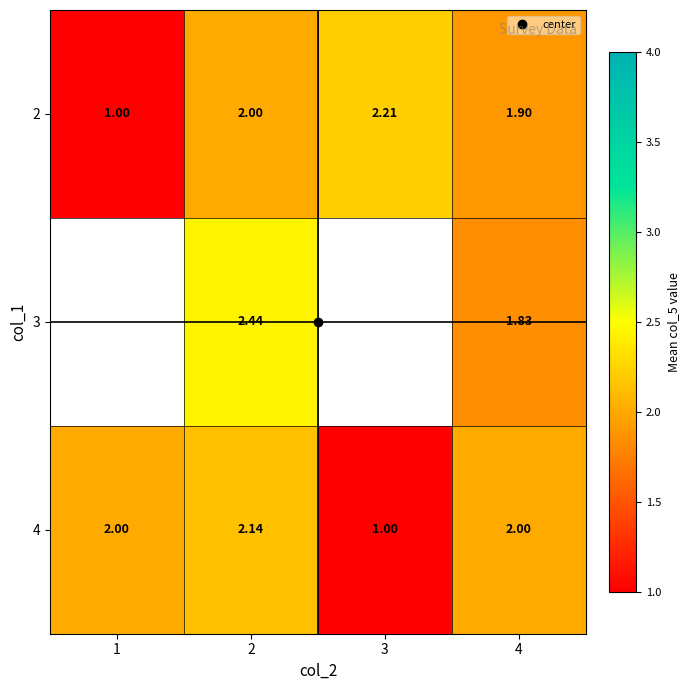

Which has a higher value, 2 or 3?

3